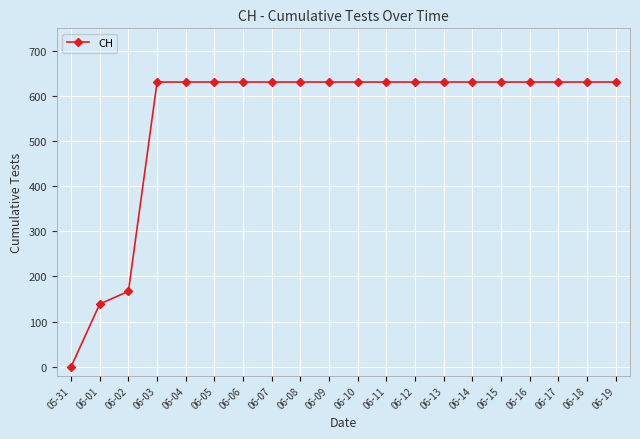

Does the chart display data point markers on the line(s)?

Yes